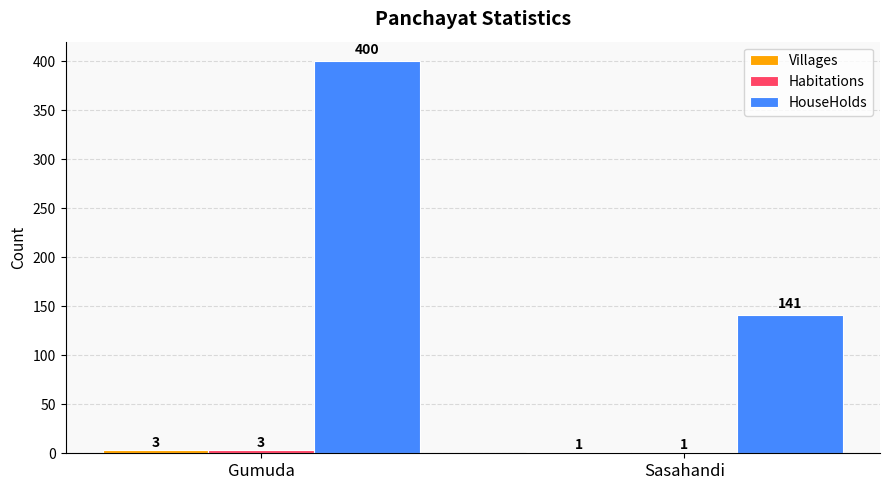

Is it true that HouseHolds equals 201 at Sasahandi?

False